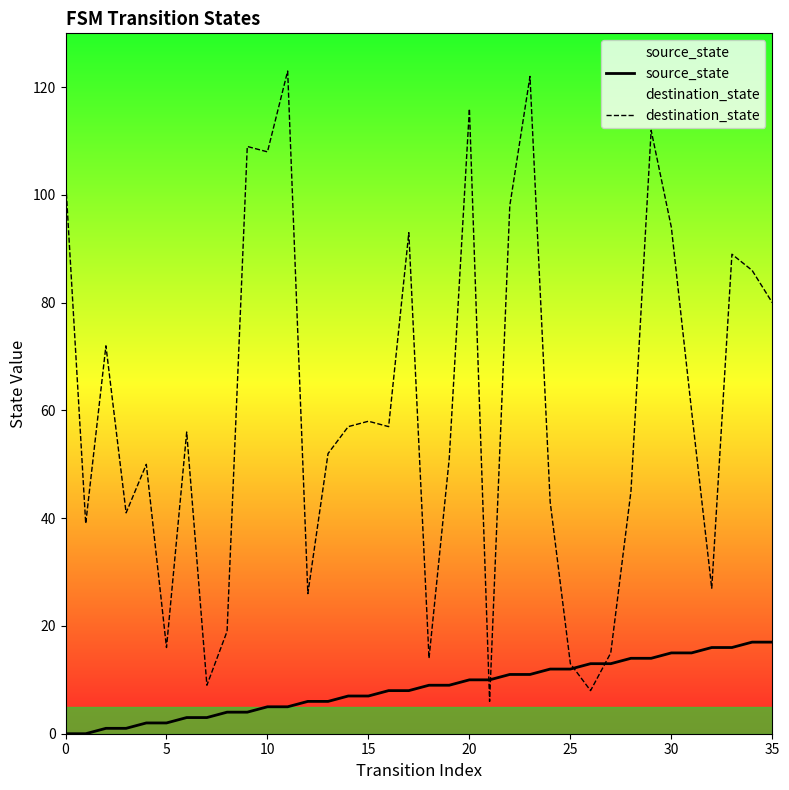

What are all the series names shown in the legend?

source_state, destination_state